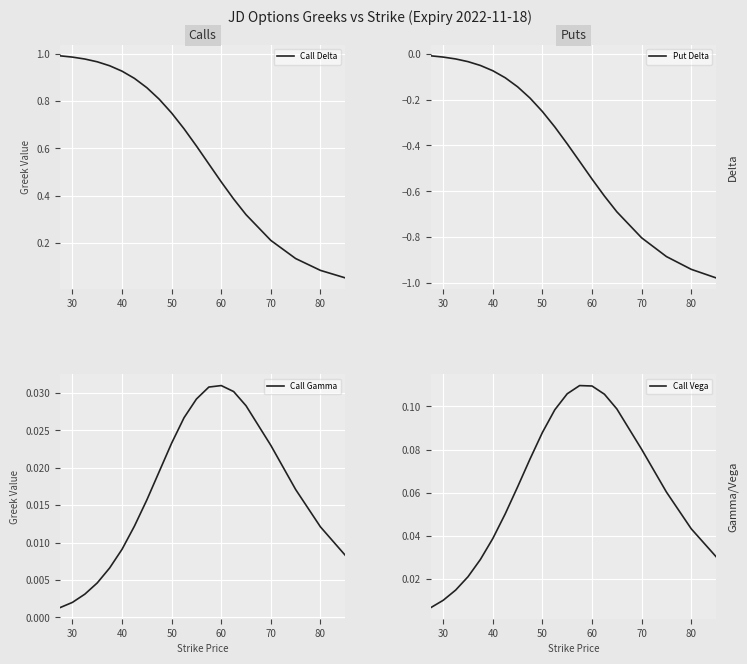

True or false: Call Delta has a value of 1.3 at 50.

False